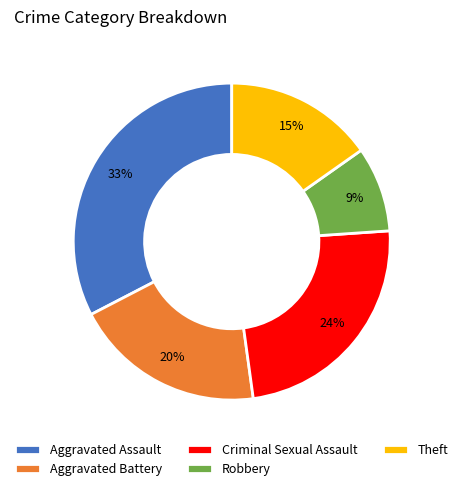

To the nearest percent, what portion does Robbery represent?

9%